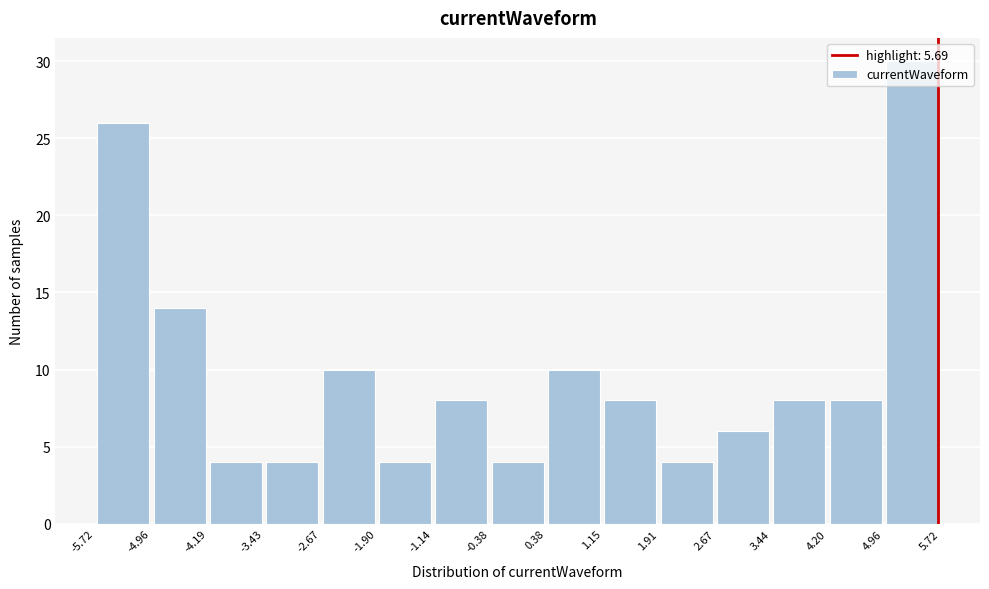

Reading left to right, transcribe this chart: for each bar, give the range it covers on the x-axis and its height. The values are not printed on the chart, so give them approximately, as read against the axis.

-5.72 to -4.96: 26
-4.96 to -4.19: 14
-4.19 to -3.43: 4
-3.43 to -2.67: 4
-2.67 to -1.90: 10
-1.90 to -1.14: 4
-1.14 to -0.38: 8
-0.38 to 0.38: 4
0.38 to 1.15: 10
1.15 to 1.91: 8
1.91 to 2.67: 4
2.67 to 3.44: 6
3.44 to 4.20: 8
4.20 to 4.96: 8
4.96 to 5.72: 30